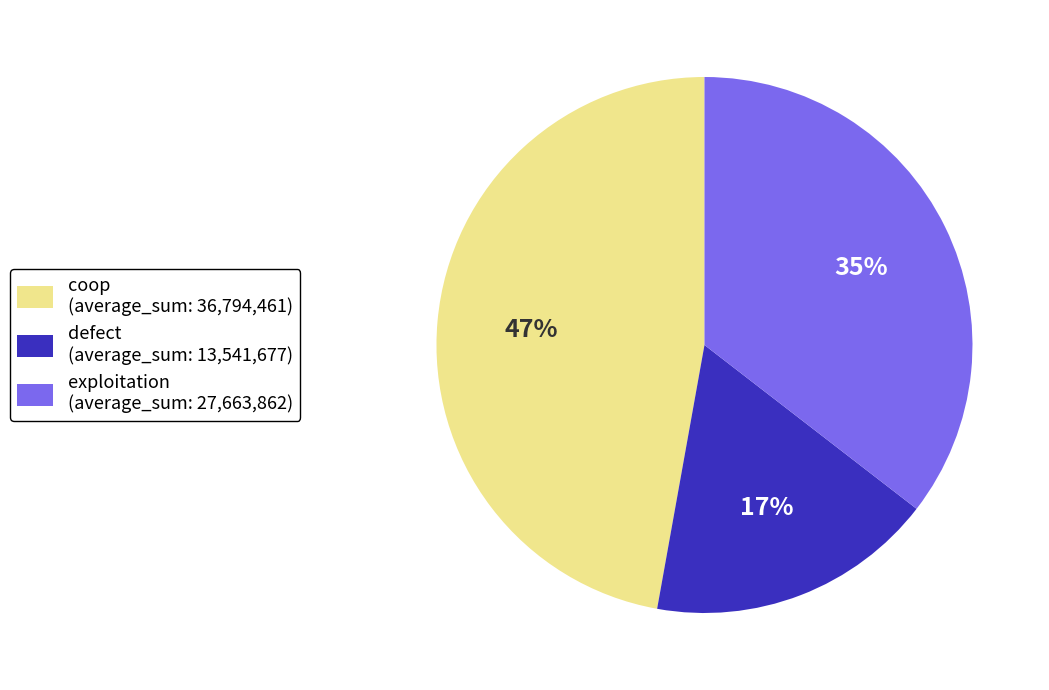

True or false: coop accounts for 56% of the total.

False